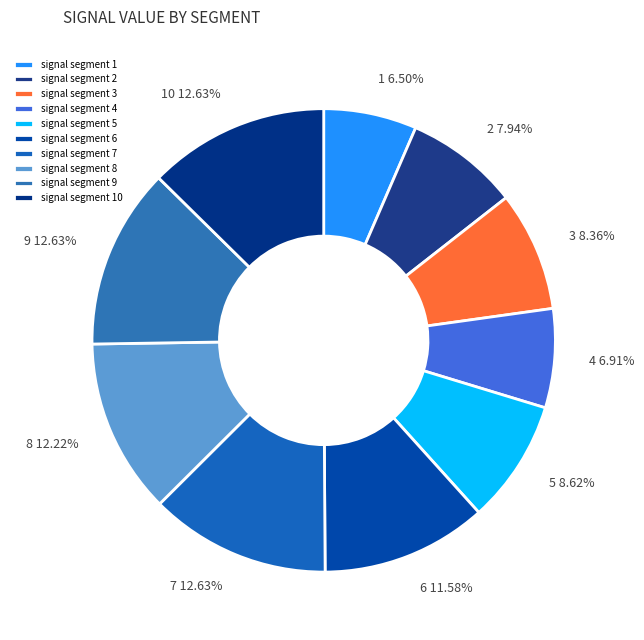

How many segments does this pie chart have?

10